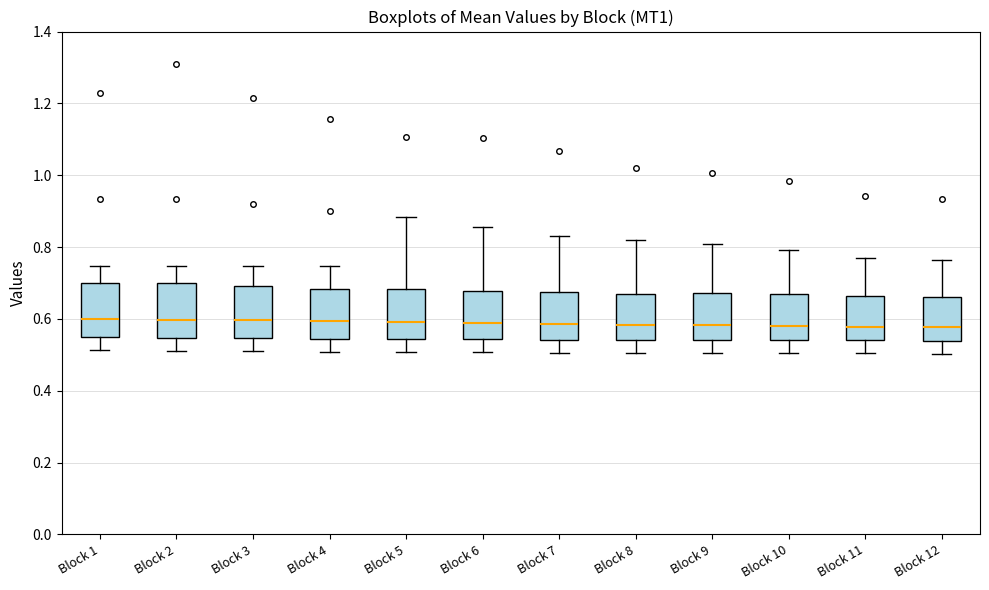

Where does the upper whisker of the box for Block 9 end on the y-axis? The values are not printed on the chart, so give them approximately, as read against the axis.

0.80